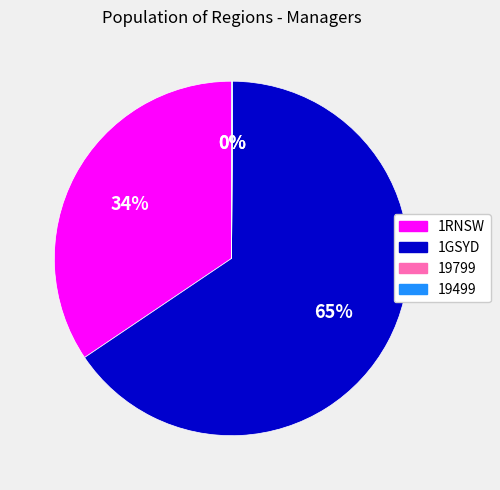

The 1RNSW slice represents 34% of the pie. True or false?

True